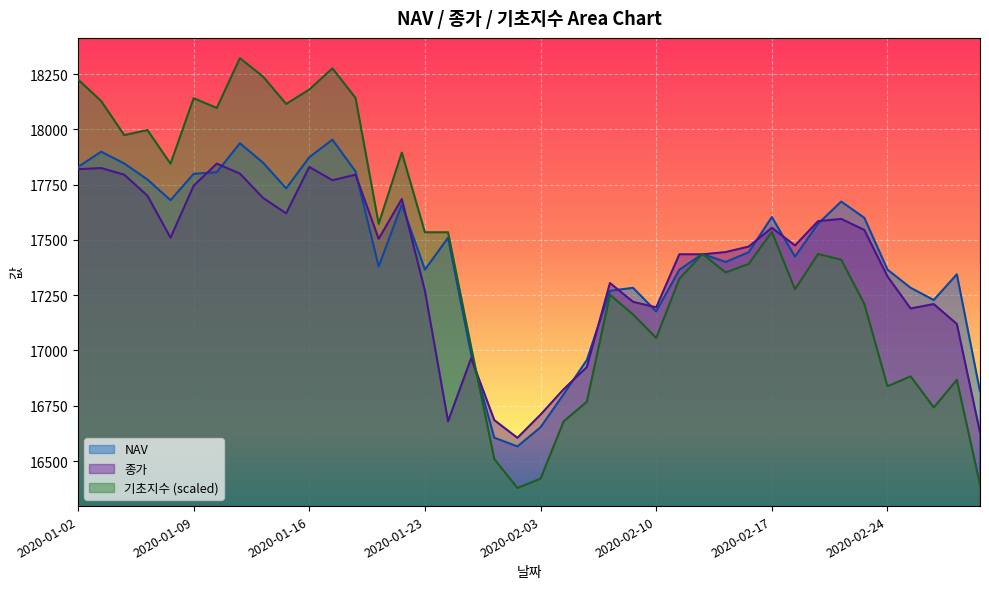

What is the greatest value displayed?

18322.1